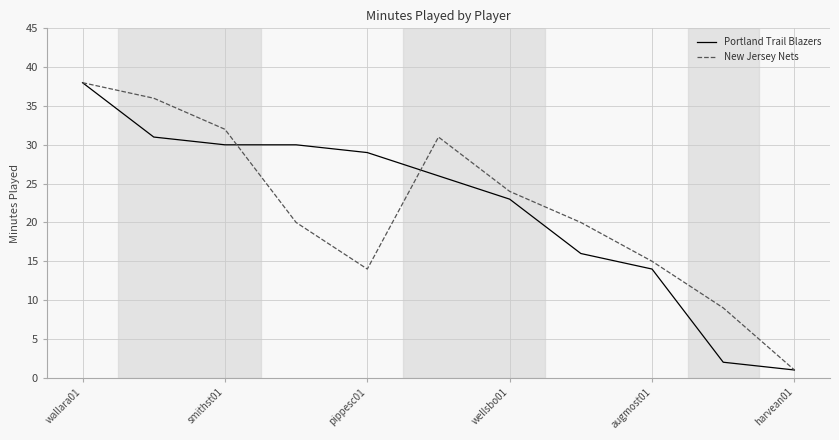

What is the greatest value displayed?

38